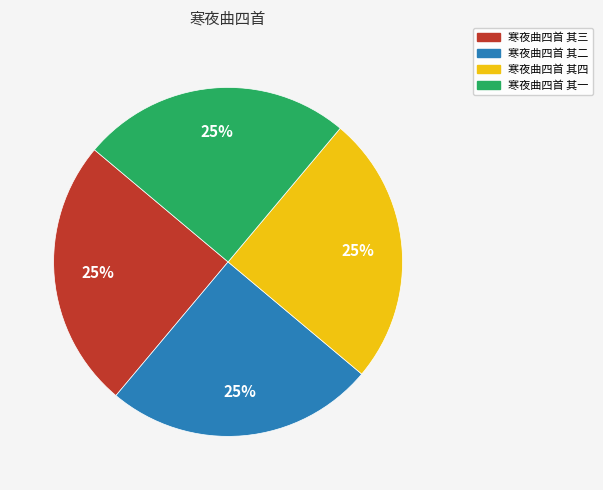

The 寒夜曲四首 其四 slice represents 25% of the pie. True or false?

True